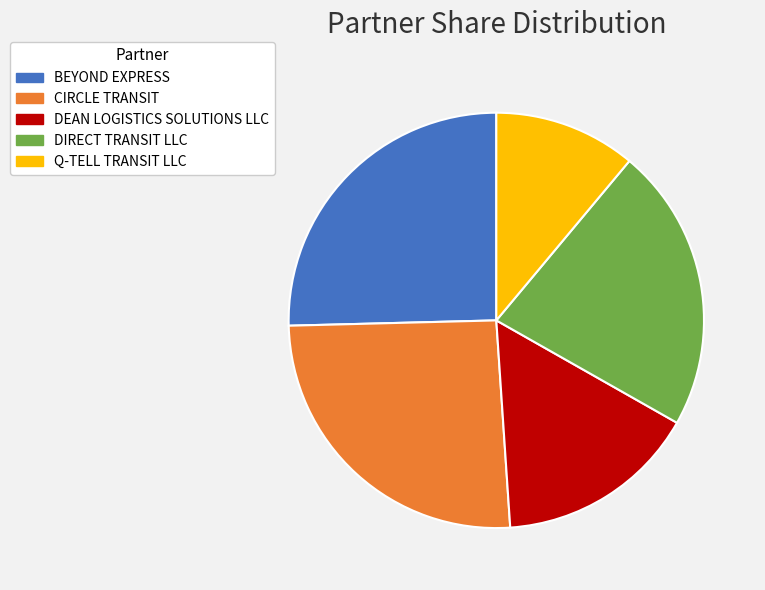

How many slices are in this pie chart?

5